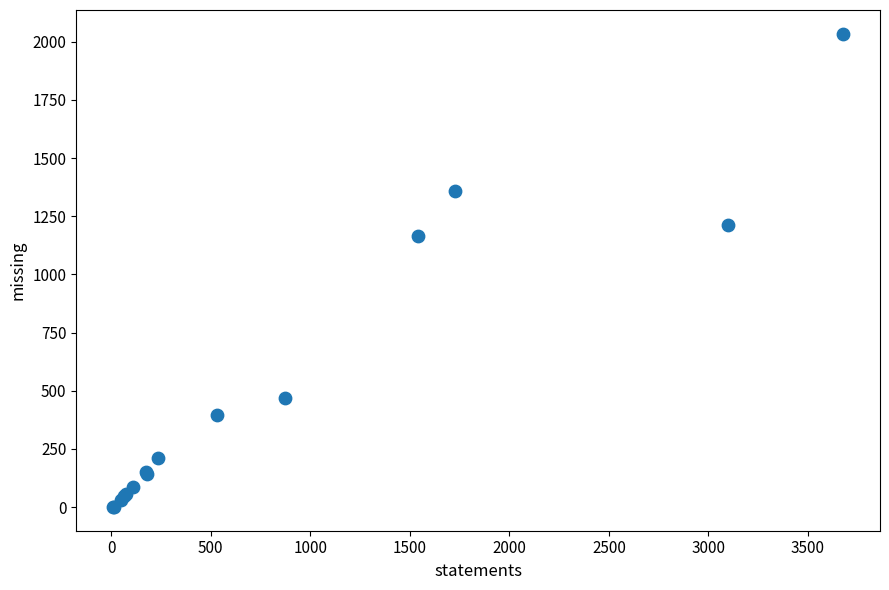

What Y value in the scatter plot is closest to 1017?

1164